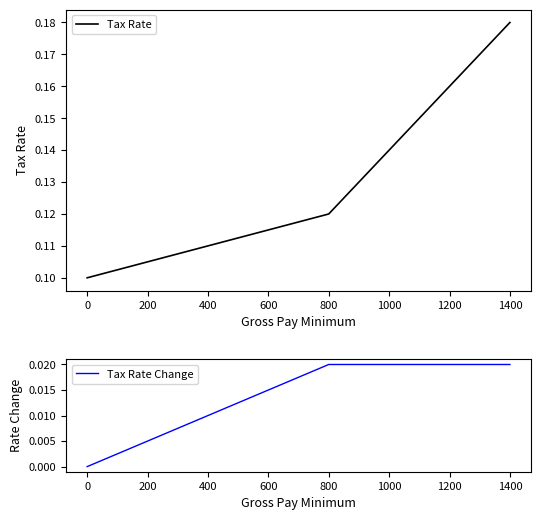

Where is Tax Rate nearest to the value 0?

0